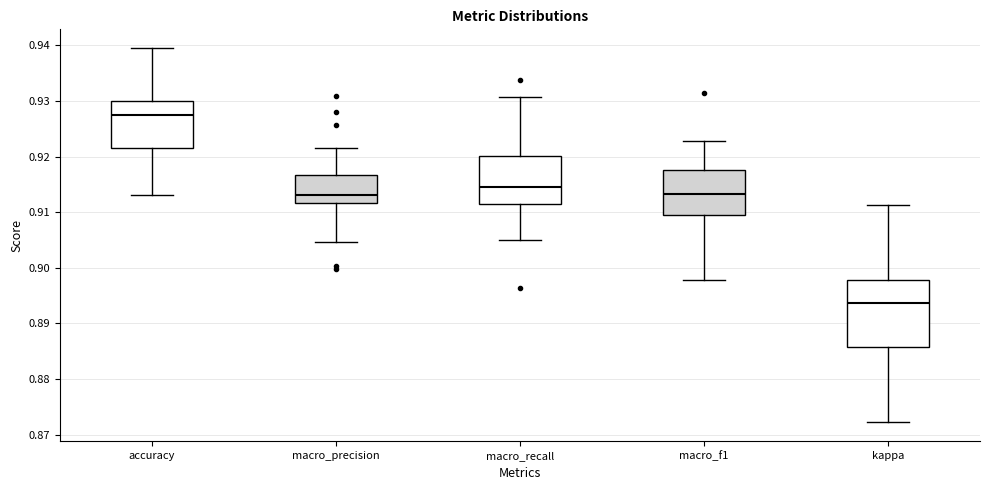

Which box is the tallest, from its lower edge to its upper edge?

kappa